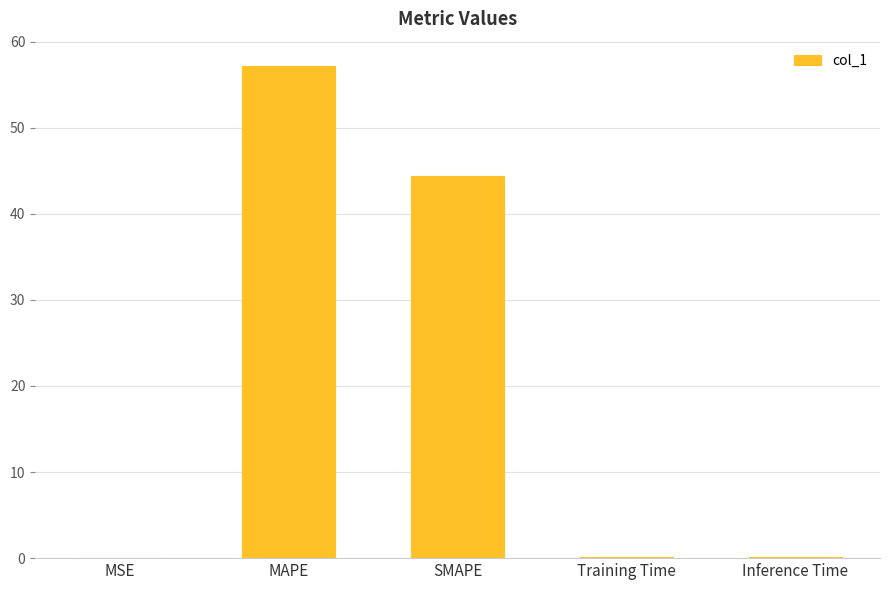

The chart shows a value of 0.1 at Training Time. True or false?

True